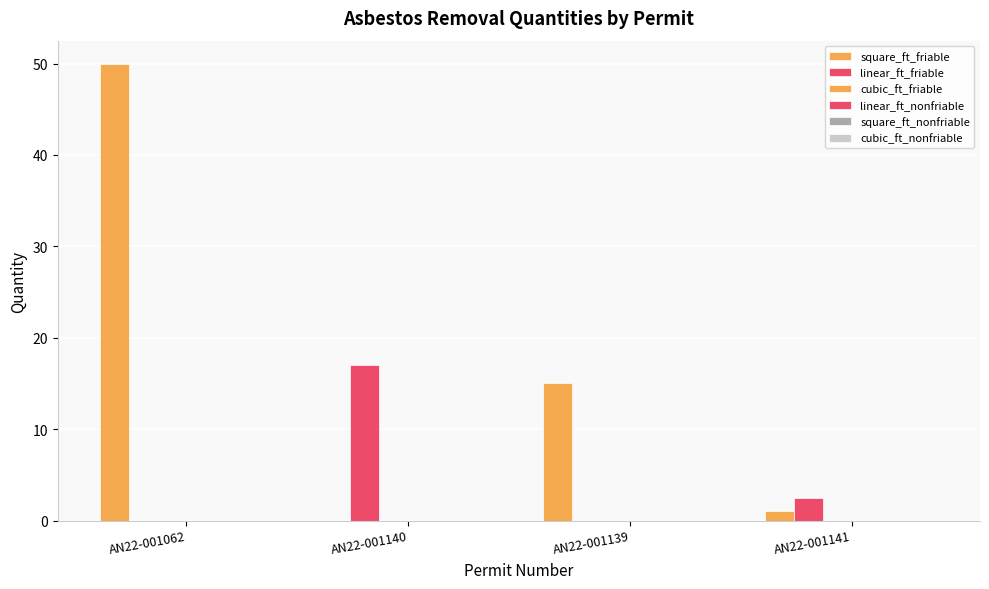

At how many categories does at least one series exceed 24?

1